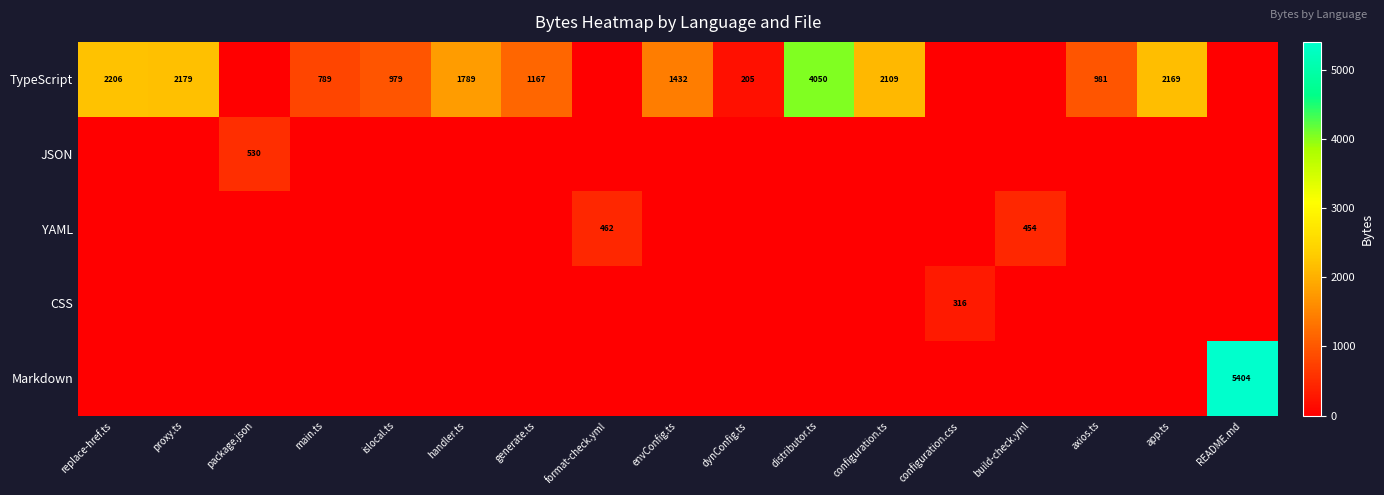

Which has a higher value, main.ts or envConfig.ts?

envConfig.ts